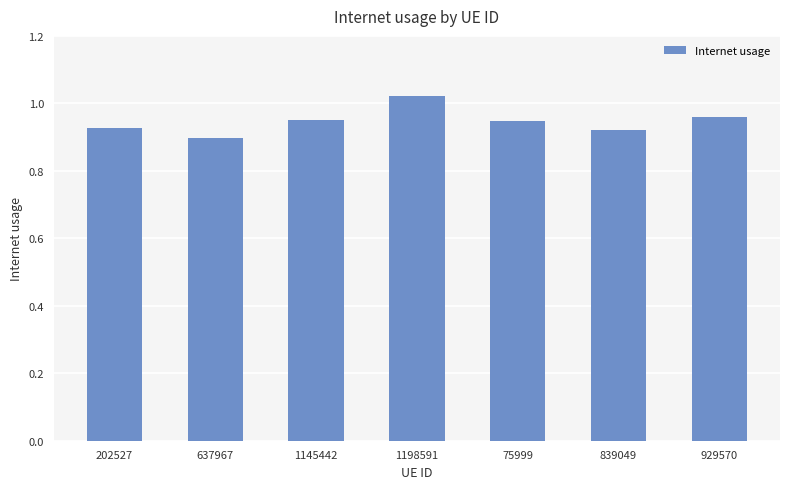

True or false: the data shows 0.9 at 637967.

True